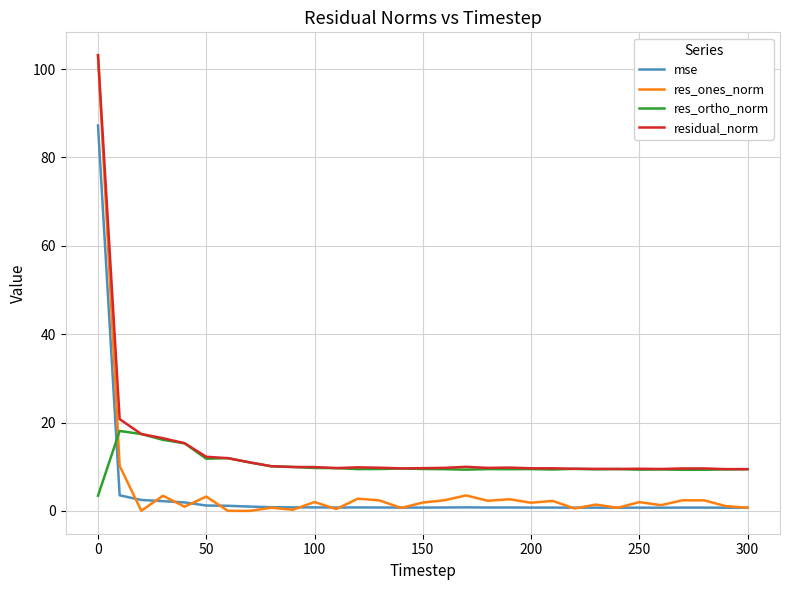

What is the difference between the second highest and minimum values in the residual_norm series?

11.3